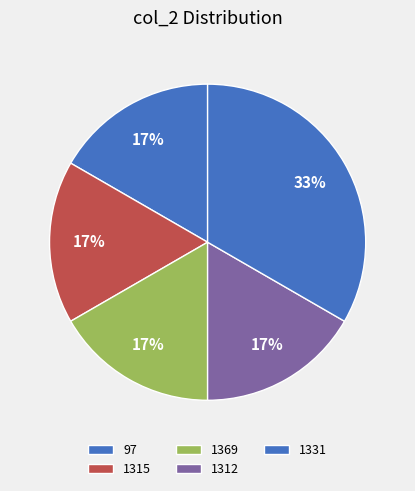

Between 1331 and 1369, which is larger?

1331